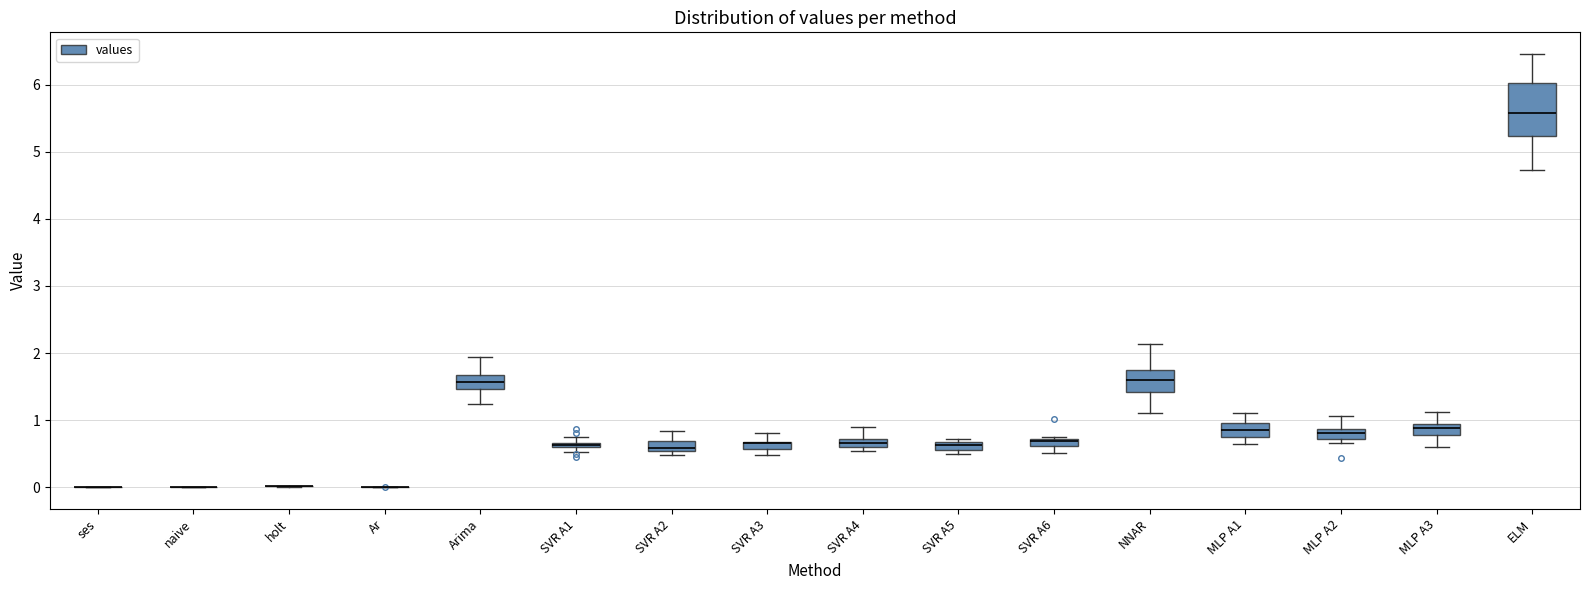

Where does the median line of the box for NNAR sit on the y-axis? The values are not printed on the chart, so give them approximately, as read against the axis.

1.6